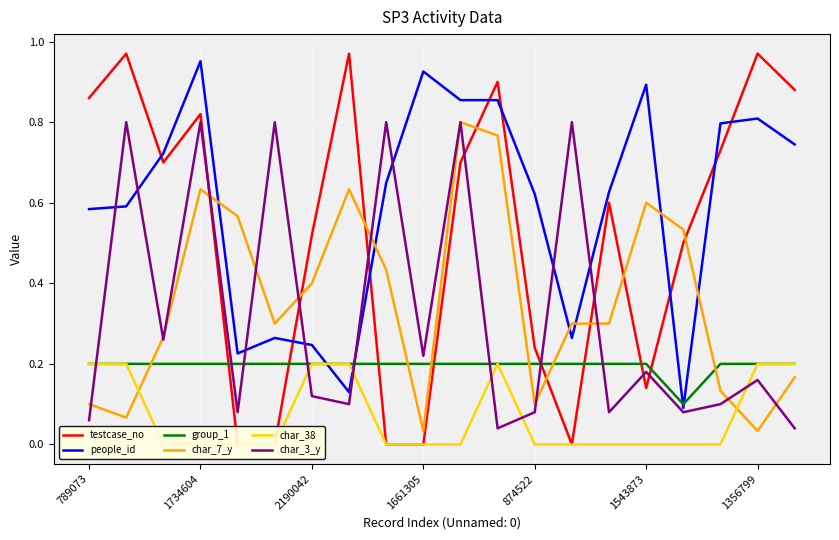

Is the value of char_7_y at 13 greater than the value of char_3_y at 14?

Yes